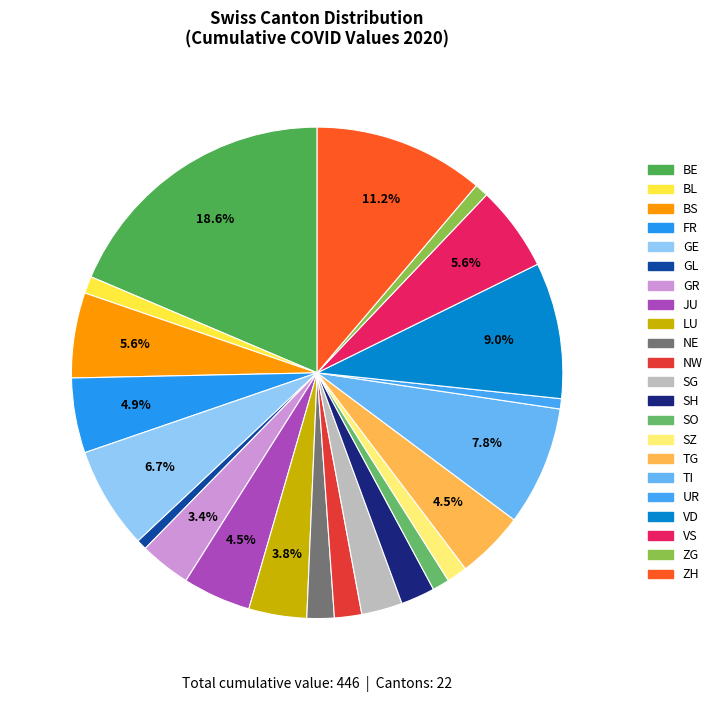

Which category has the biggest portion of the pie?

BE